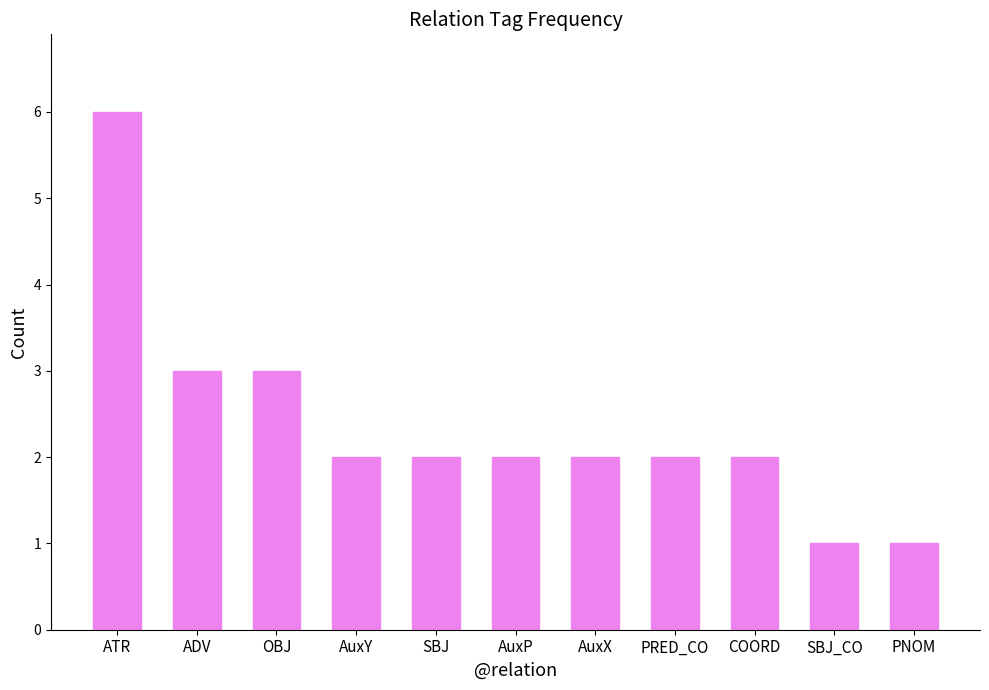

The value at ATR is 9. True or false?

False